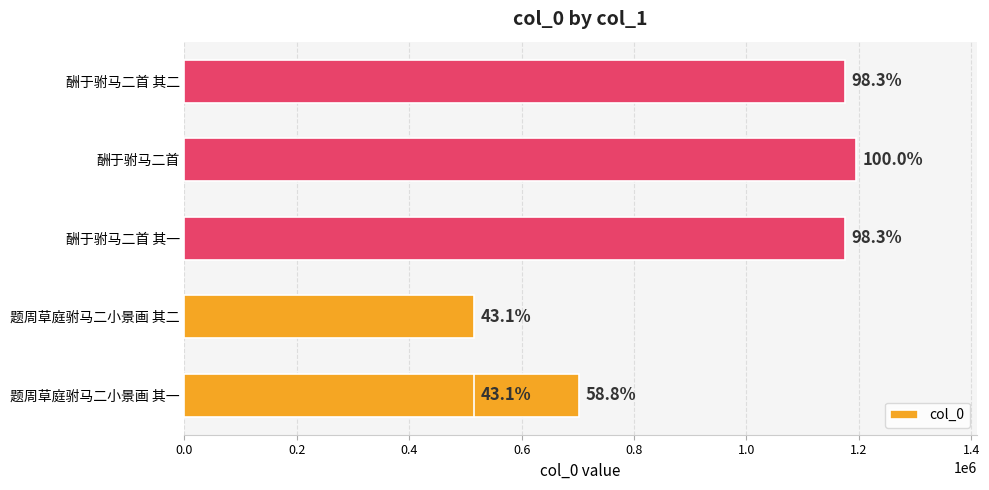

Is it true that the value at 题周草庭驸马二小景画 其二 is 251917?

False